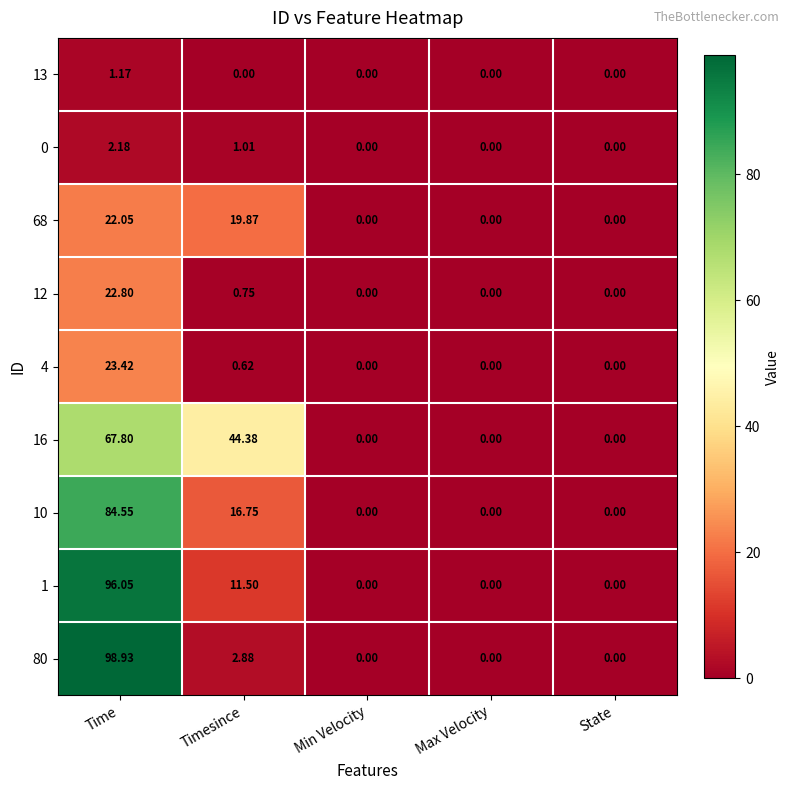

At which category is the sum across all series the highest?

Time